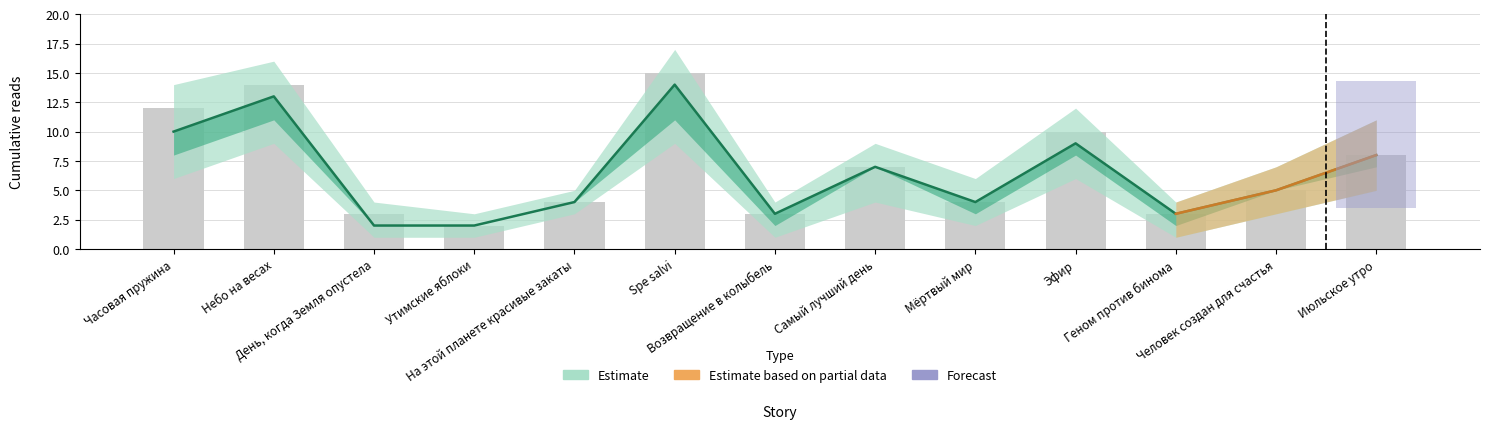

What is the average value of the Observed series?

7